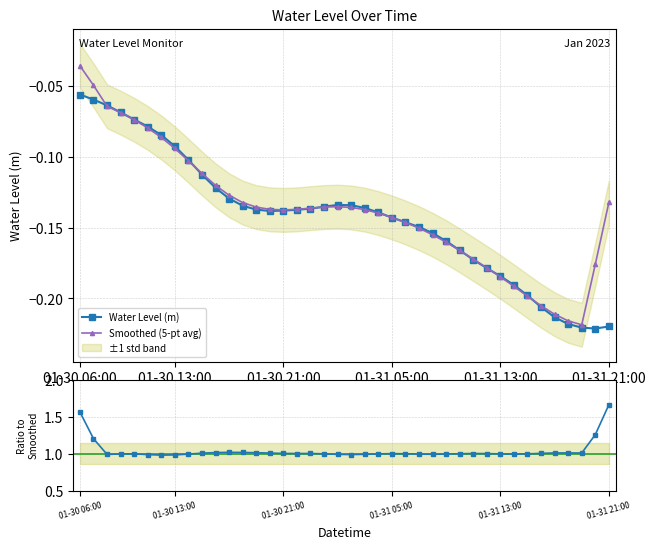

At how many categories does at least one series exceed 1?

20